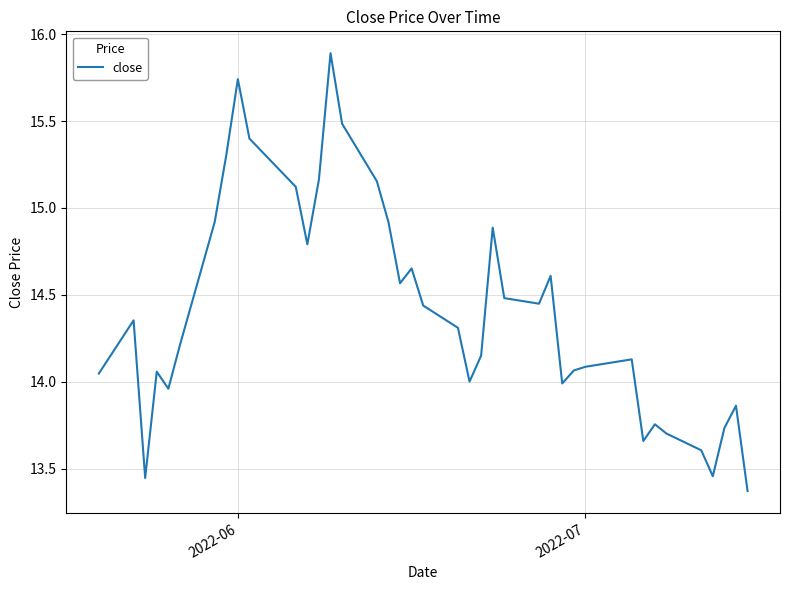

What is the maximum value shown in the chart?

15.9